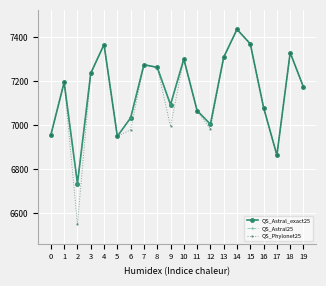

Does the chart have visible grid lines?

Yes